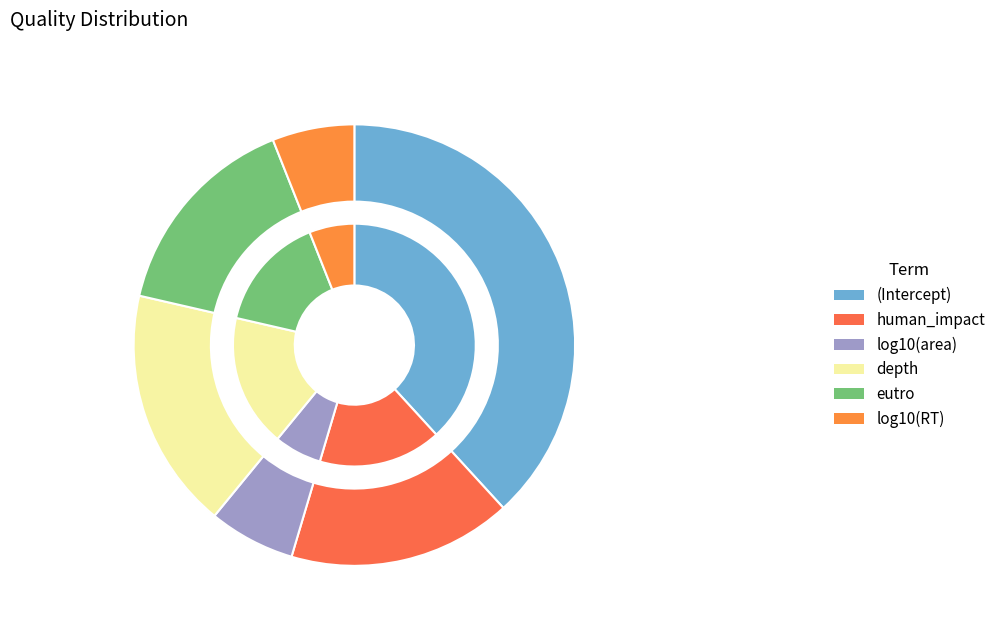

How many segments does this pie chart have?

6